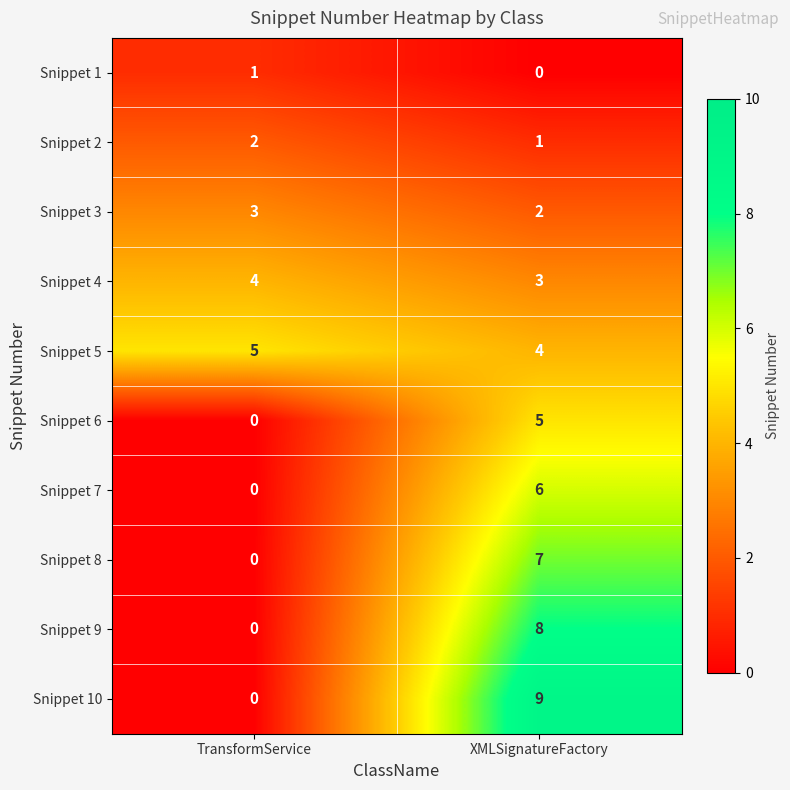

At XMLSignatureFactory, list the series in order from largest to smallest.

Snippet 10, Snippet 9, Snippet 8, Snippet 7, Snippet 6, Snippet 5, Snippet 4, Snippet 3, Snippet 2, Snippet 1